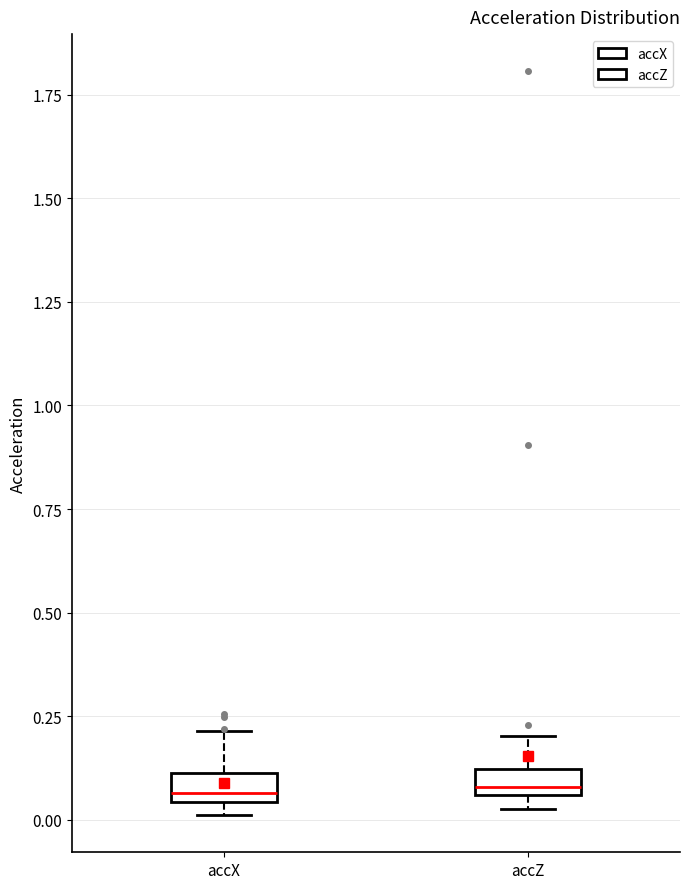

Where is the lower edge of the box for accX on the y-axis? The values are not printed on the chart, so give them approximately, as read against the axis.

0.05